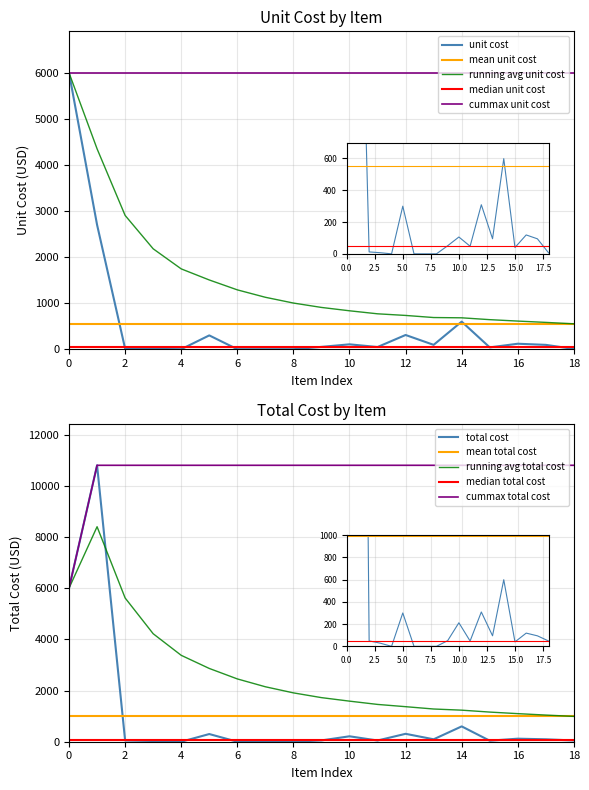

What is the value of the total cost point at the 7th from the left?

49.0